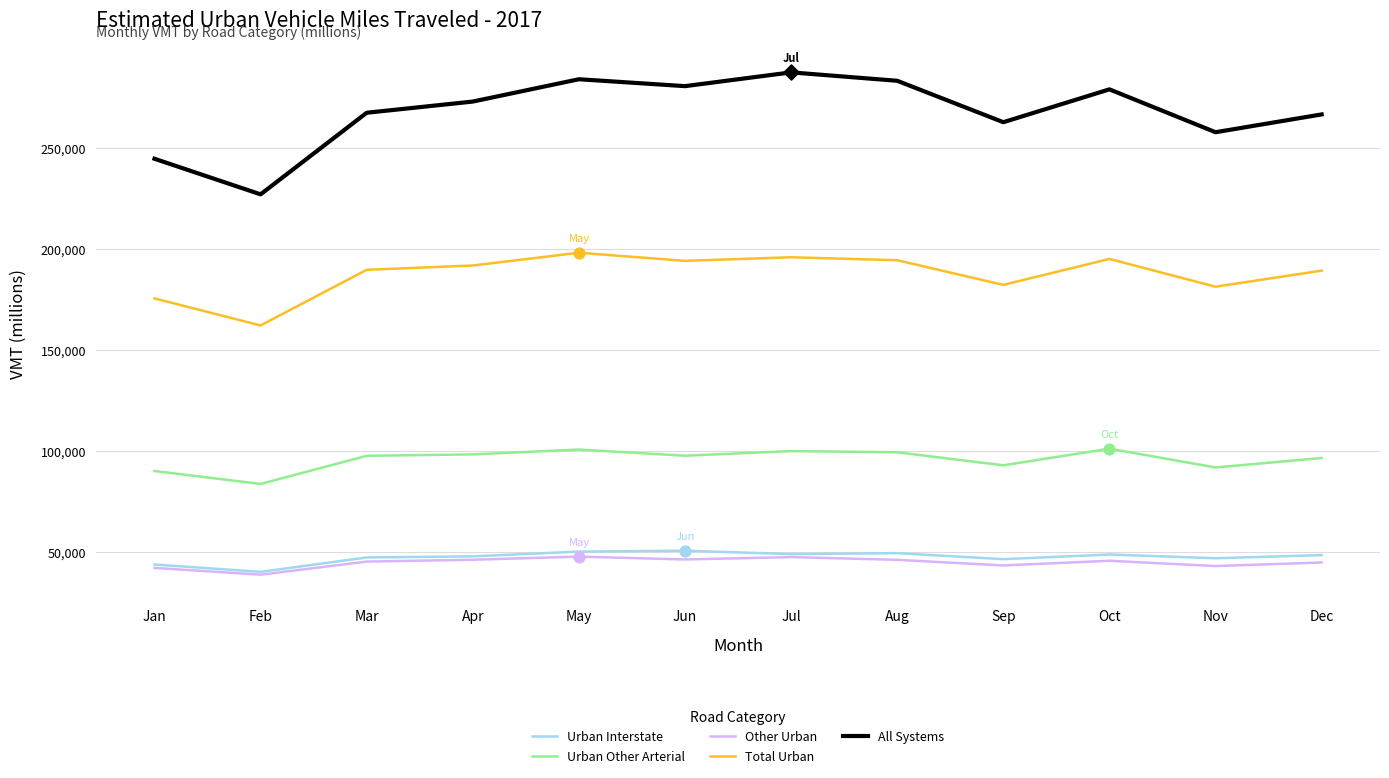

What are all the series names shown in the legend?

Urban Interstate, Urban Other Arterial, Other Urban, Total Urban, All Systems